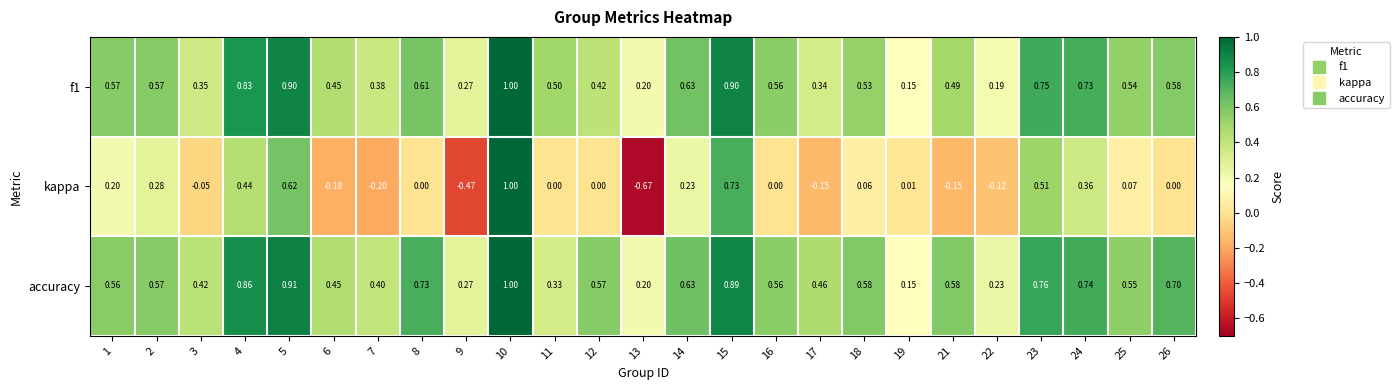

Is the value of kappa at 8 greater than the value of f1 at 19?

No